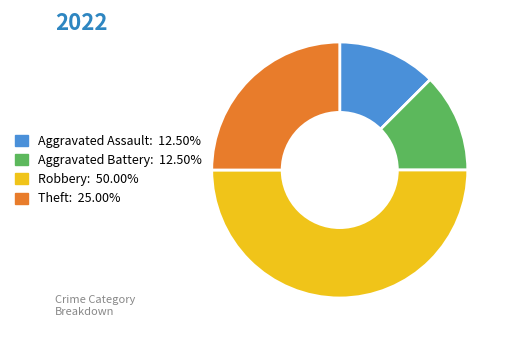

Does Aggravated Assault: 12.50% account for over 50% of the chart?

No